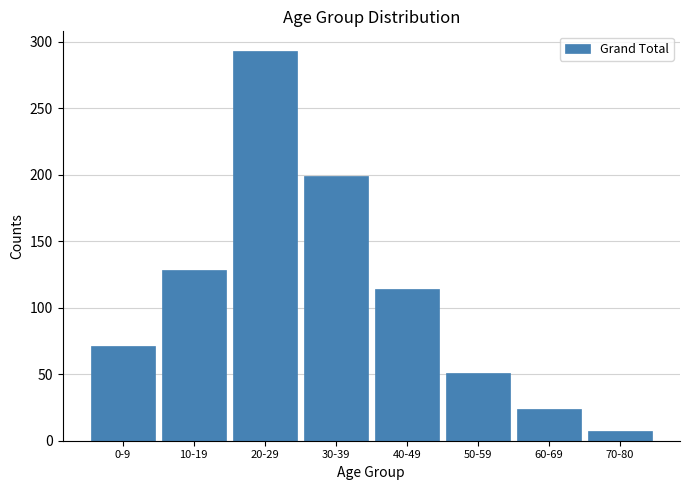

Reading left to right, what are all the values shown in this chart?

0-9=71	10-19=128	20-29=293	30-39=199	40-49=114	50-59=51	60-69=24	70-80=7